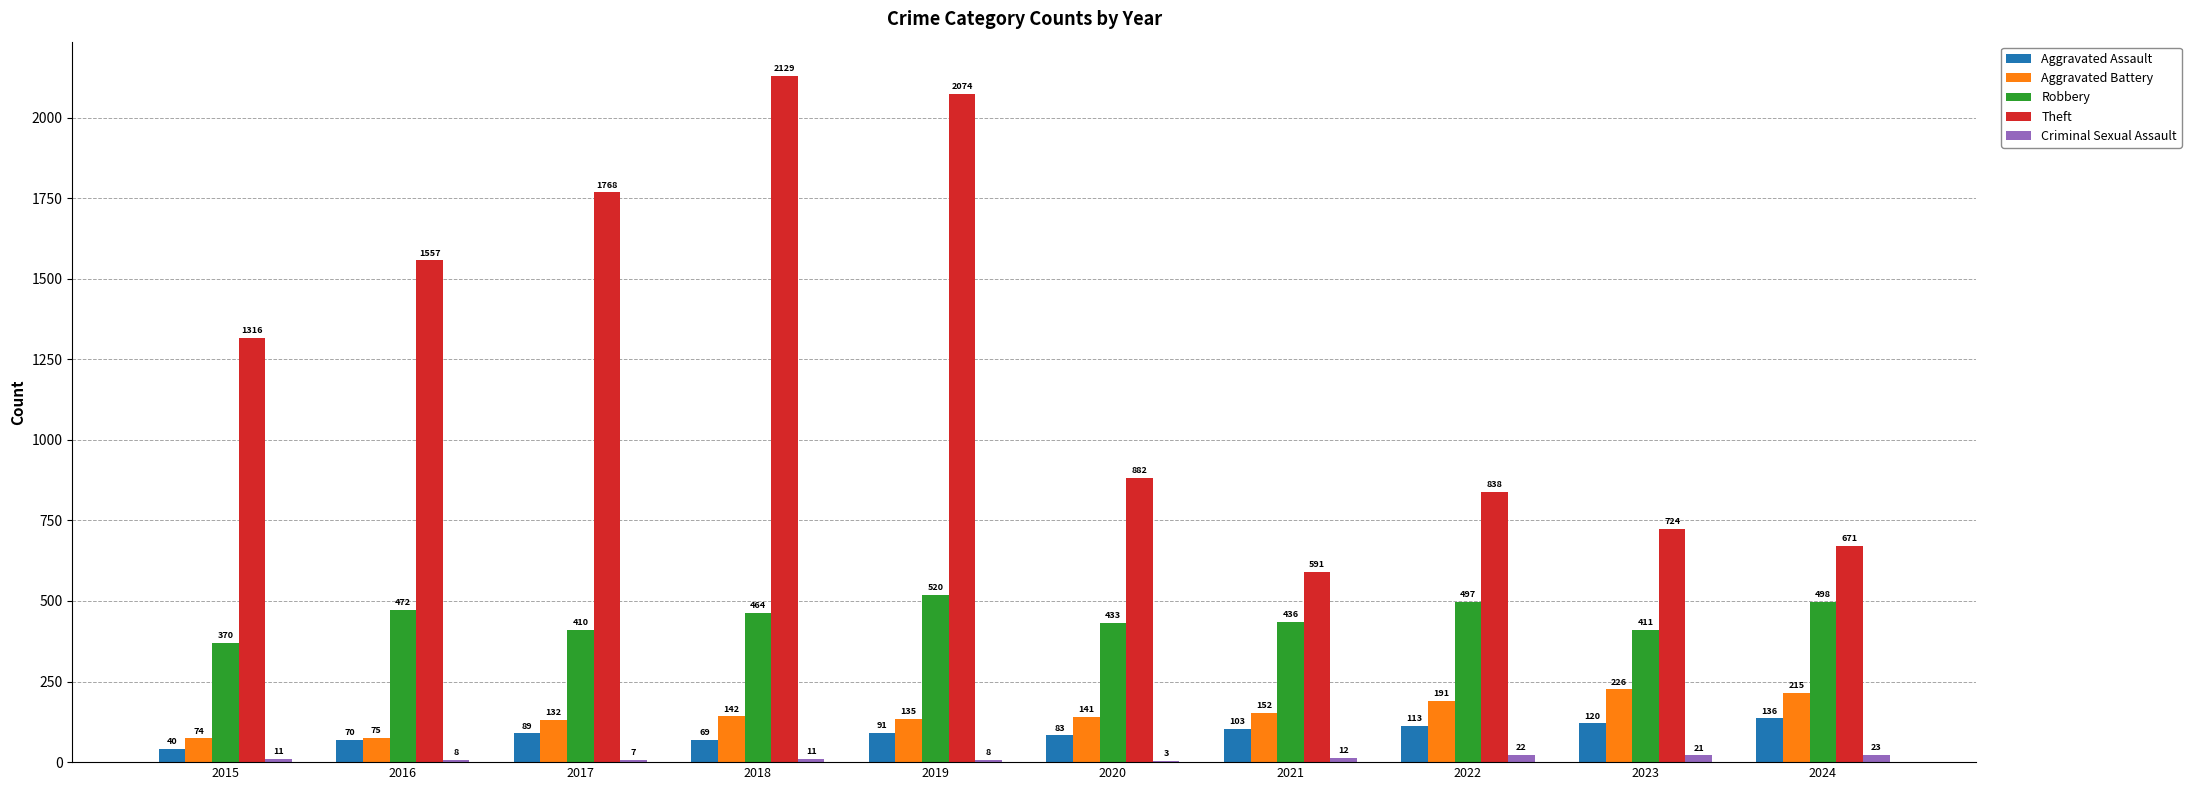

Reading left to right, what are all the values shown in this chart?

Aggravated Assault: 40	70	89	69	91	83	103	113	120	136
Aggravated Battery: 74	75	132	142	135	141	152	191	226	215
Robbery: 370	472	410	464	520	433	436	497	411	498
Theft: 1316	1557	1768	2129	2074	882	591	838	724	671
Criminal Sexual Assault: 11	8	7	11	8	3	12	22	21	23